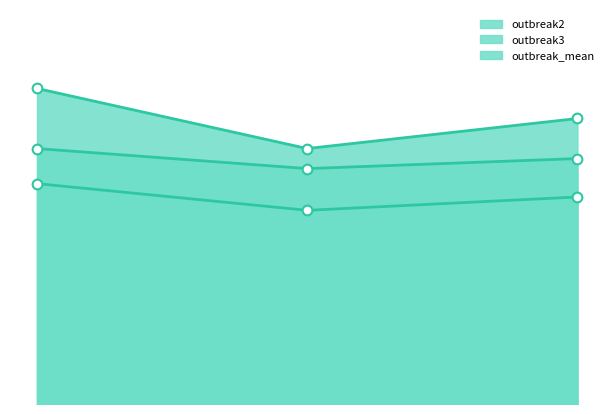

How many lines are shown in the chart?

3